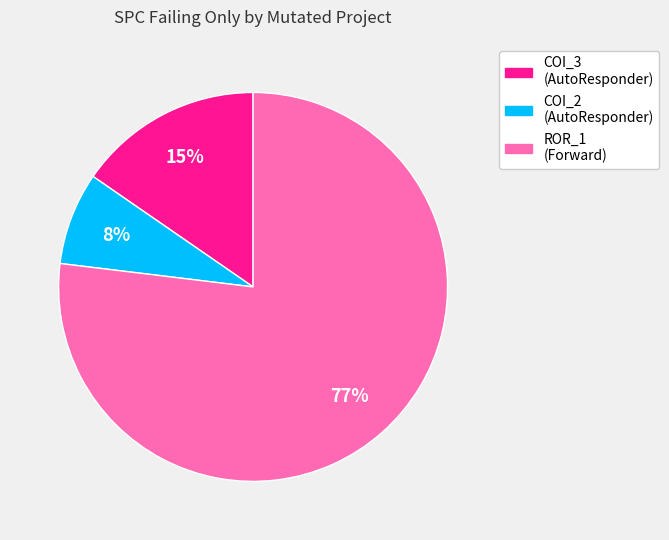

To the nearest percent, what is the average slice percentage?

33%